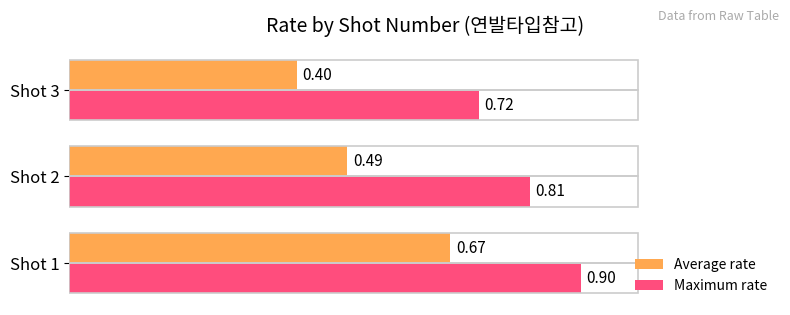

Between Shot 1 and Shot 2, which series saw the biggest shift?

Average rate